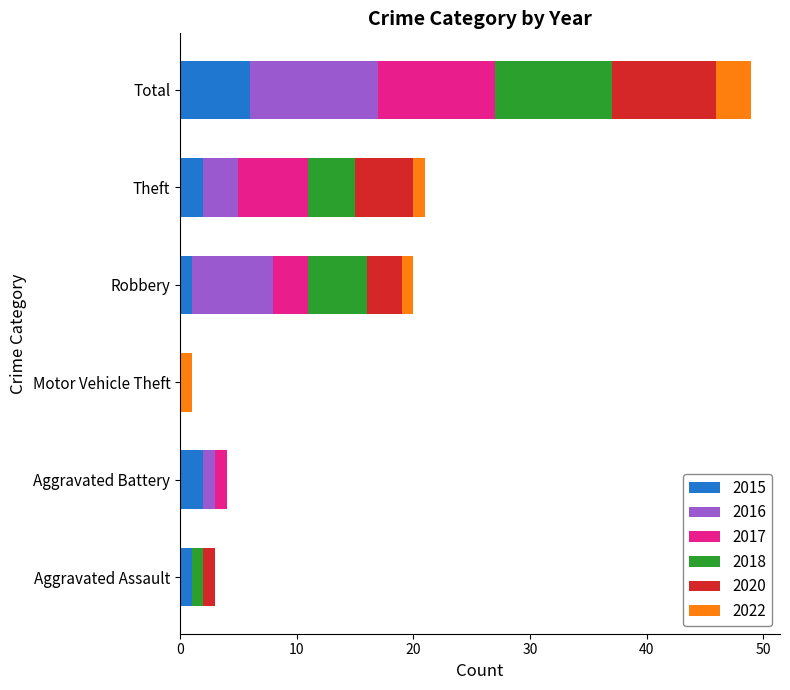

What is the sum of all 2015 values?

12